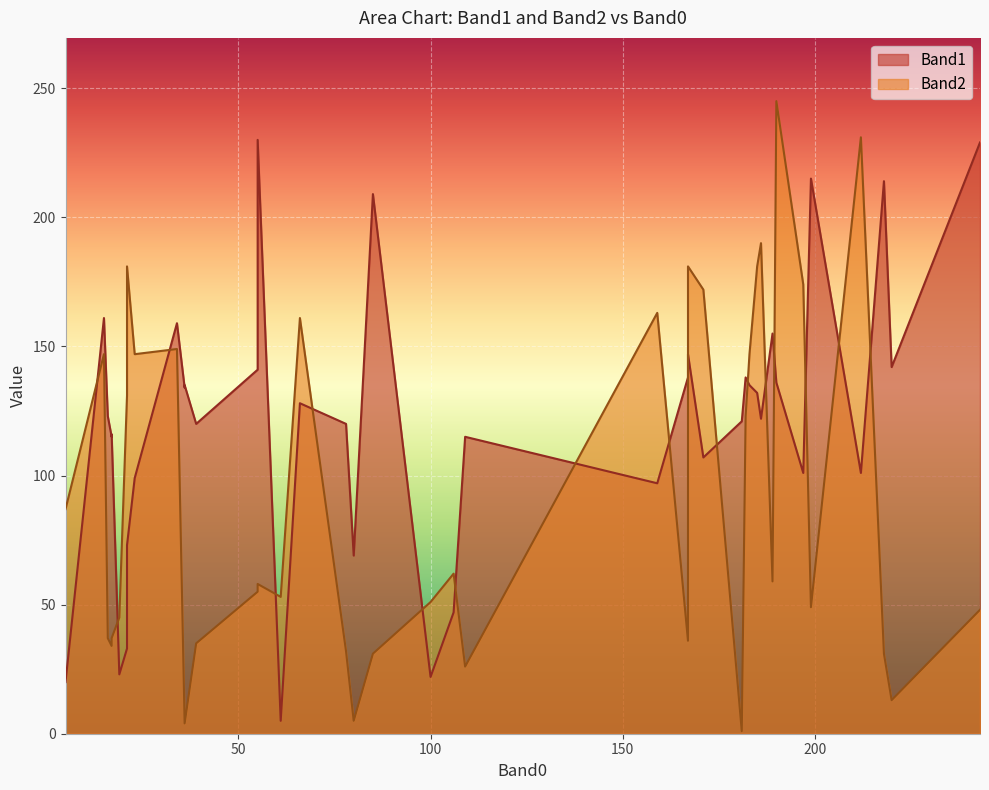

Reading right to left, list all the values displayed in this chart.

Band1: 66=128	5=20	109=115	80=69	16=123	17=116	106=47	17=115	39=120	78=120	85=209	19=23	100=22	189=155	171=107	21=73	34=159	15=161	167=147	186=122	197=101	21=33	23=99	212=101	190=136	61=5	167=138	36=135	159=97	181=121	185=132	182=138	218=214	36=134	243=229	220=142	55=141	183=135	199=215	55=230
Band2: 66=161	5=87	109=26	80=5	16=37	17=37	106=62	17=34	39=35	78=32	85=31	19=45	100=51	189=59	171=172	21=181	34=149	15=147	167=181	186=190	197=174	21=131	23=147	212=231	190=245	61=53	167=36	36=4	159=163	181=1	185=181	182=123	218=31	36=4	243=48	220=13	55=55	183=147	199=49	55=58